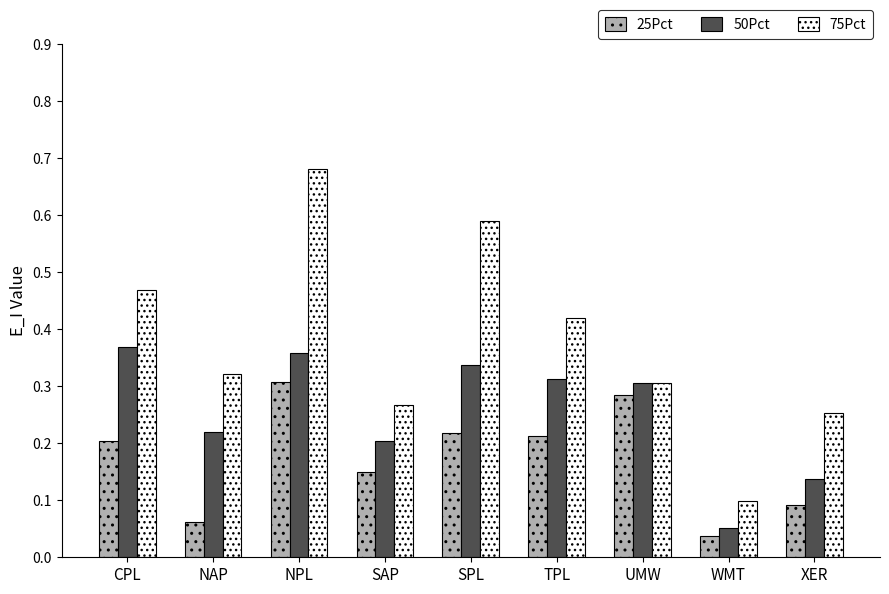

True or false: 75Pct has a value of 0.1 at WMT.

True